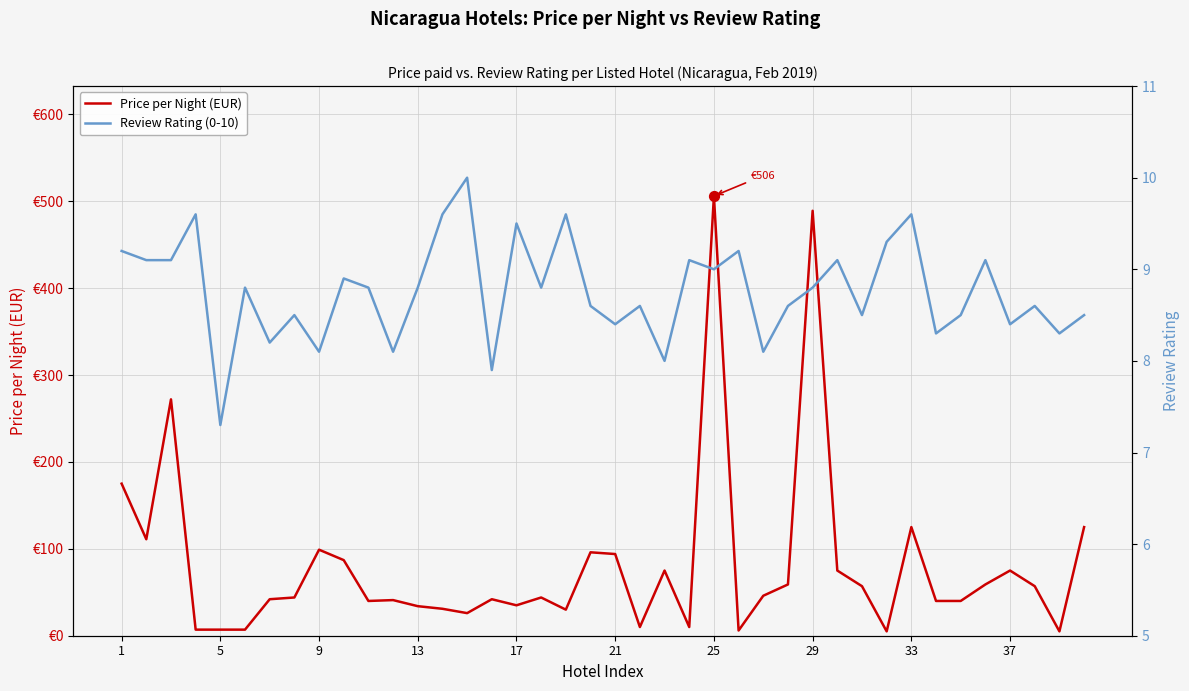

Which series contains the highest Y value?

Price per Night (EUR)